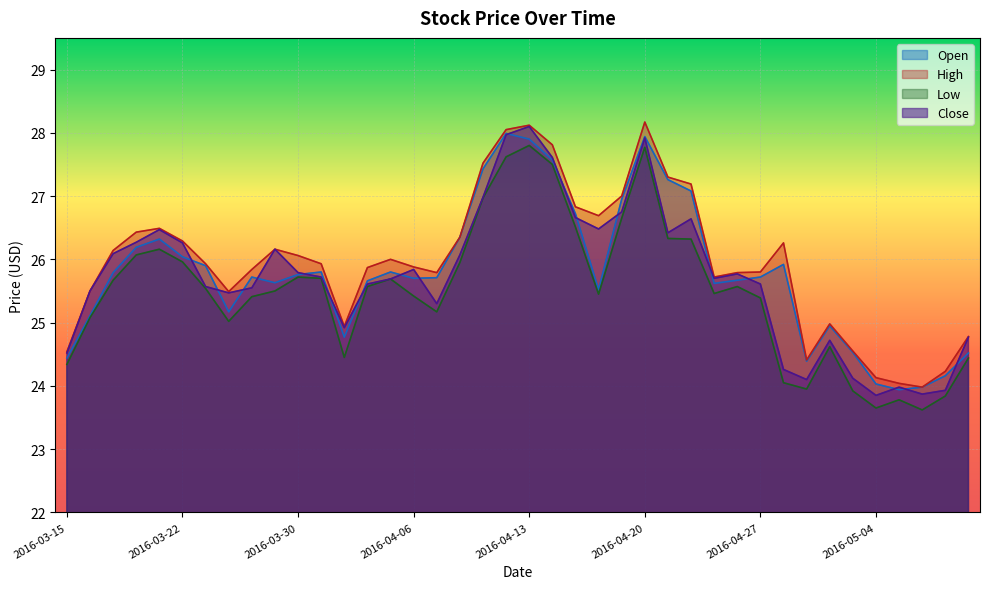

What is the sum of the Close values at 2016-03-24 and 2016-05-10?

50.2